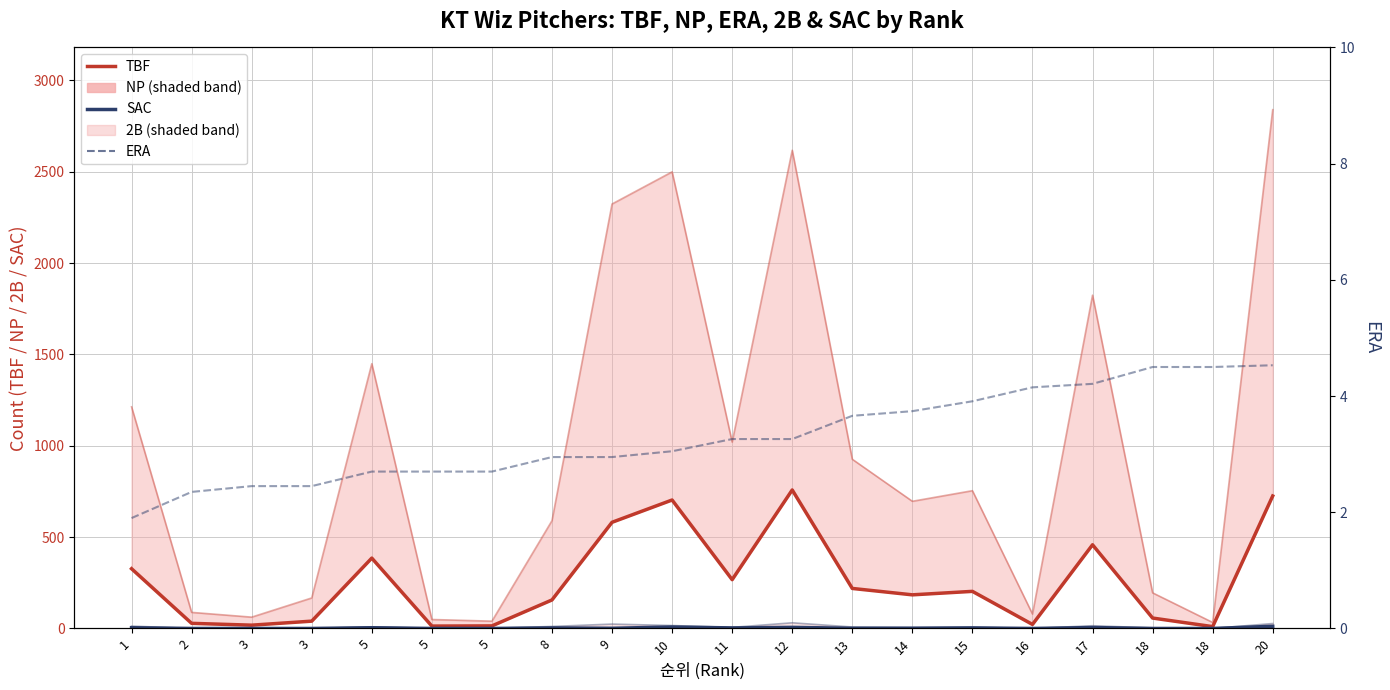

The value of SAC at 9 is 0.6. True or false?

False